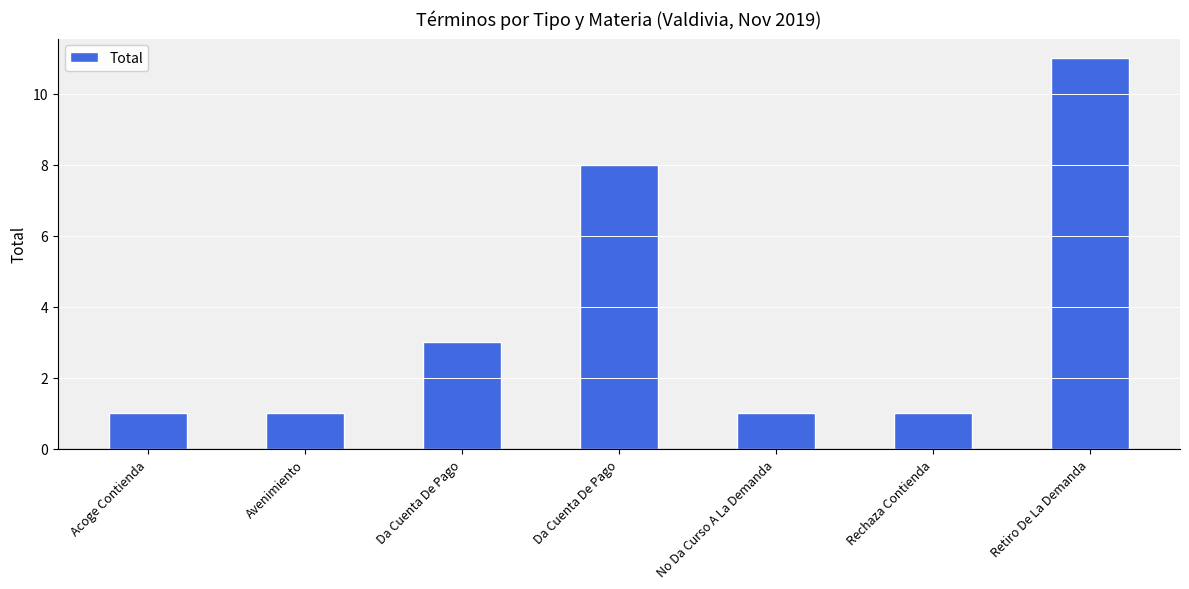

How many categories are shown in the chart?

7